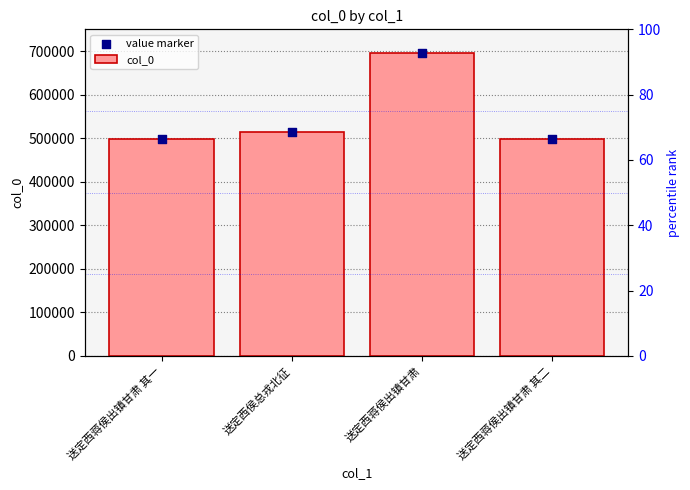

Is the value of value marker at 送定西蒋侯出镇甘肃 其二 greater than the value of col_0 at 送定西蒋侯出镇甘肃 其二?

No